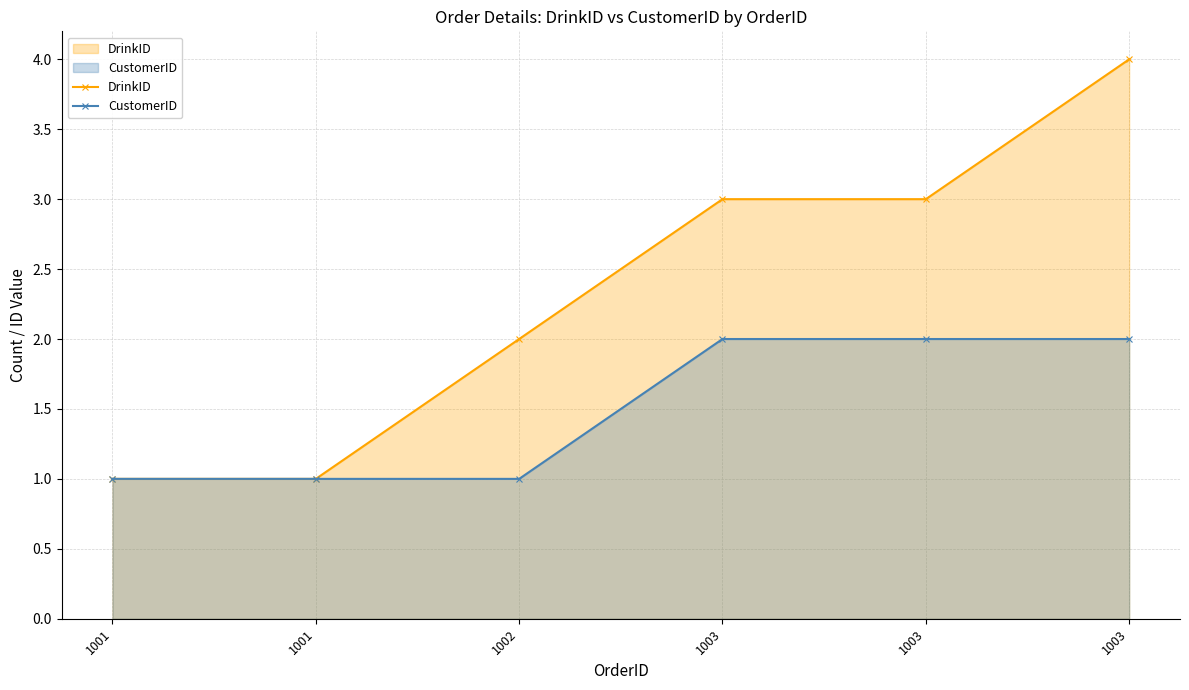

Reading right to left, what are all the values shown in this chart?

DrinkID: 4	3	3	2	1	1
CustomerID: 2	2	2	1	1	1